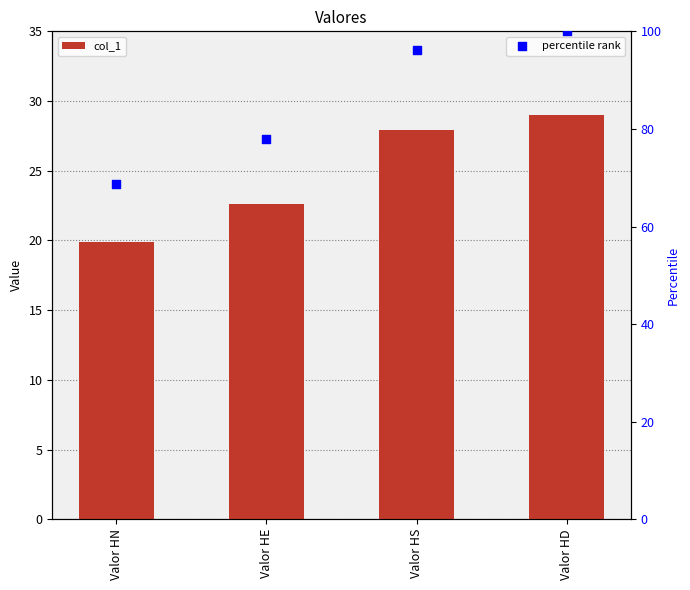

What is the total value across all series at Valor HD?

129.0